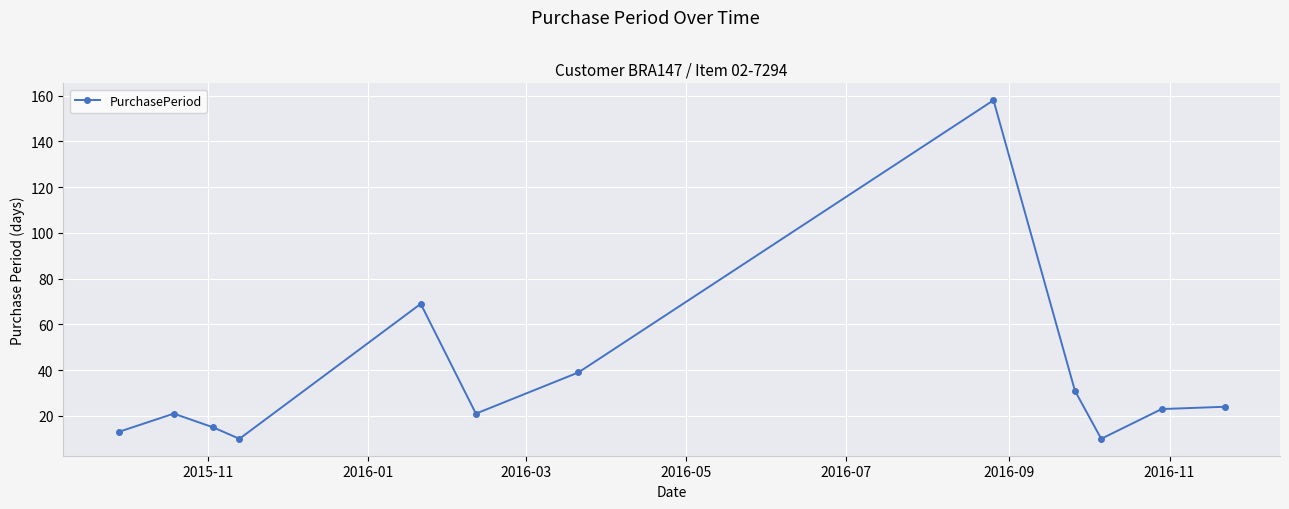

Reading left to right, transcribe all the data shown in this chart.

13	21	15	10	69	21	39	158	31	10	23	24